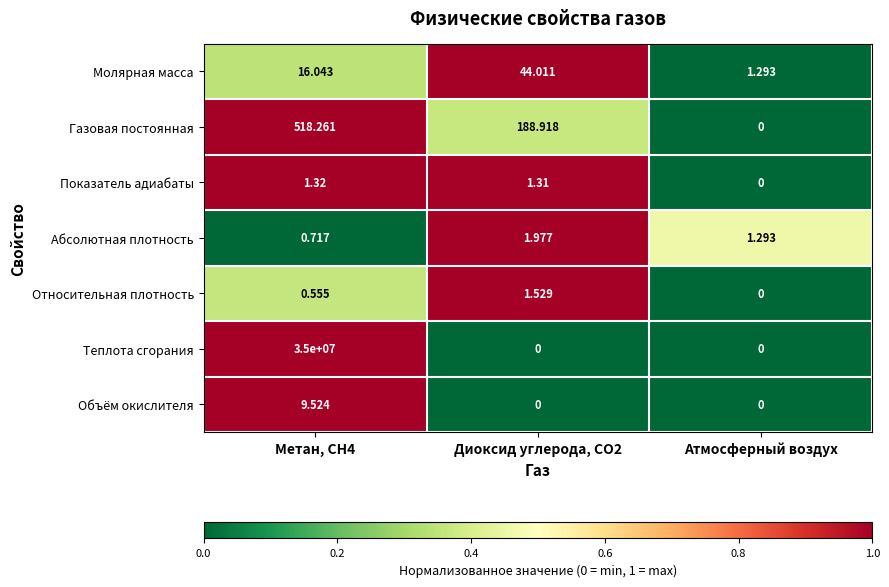

Between Метан, CH4 and Диоксид углерода, CO2, which series saw the biggest shift?

Теплота сгорания